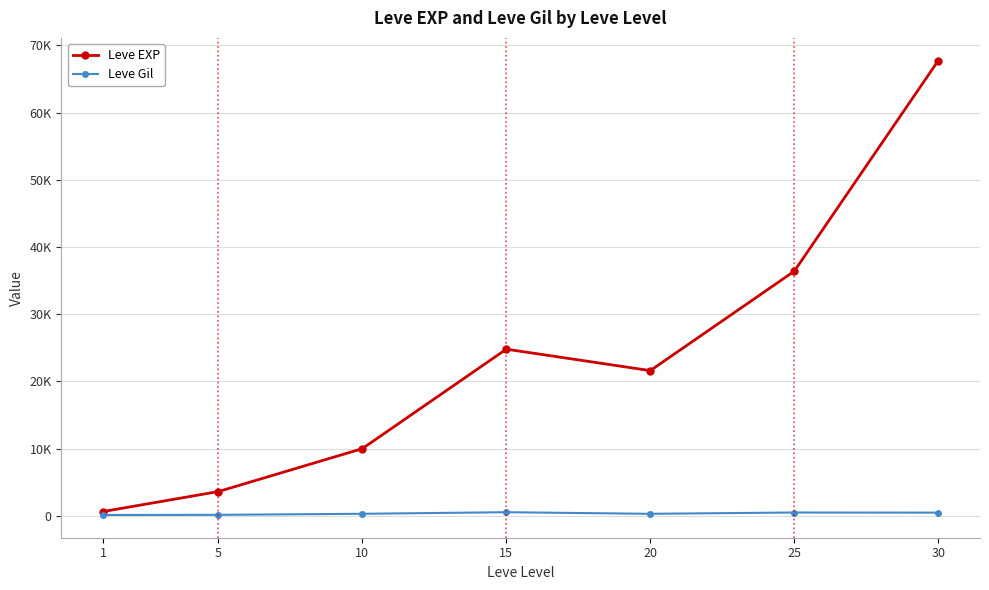

At how many categories does at least one series exceed 3292?

6